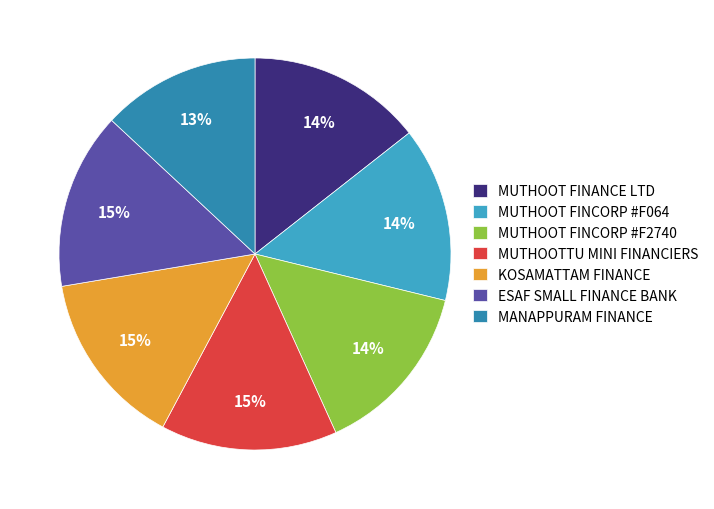

To the nearest percent, what is the difference between the largest and smallest slice percentages?

2%